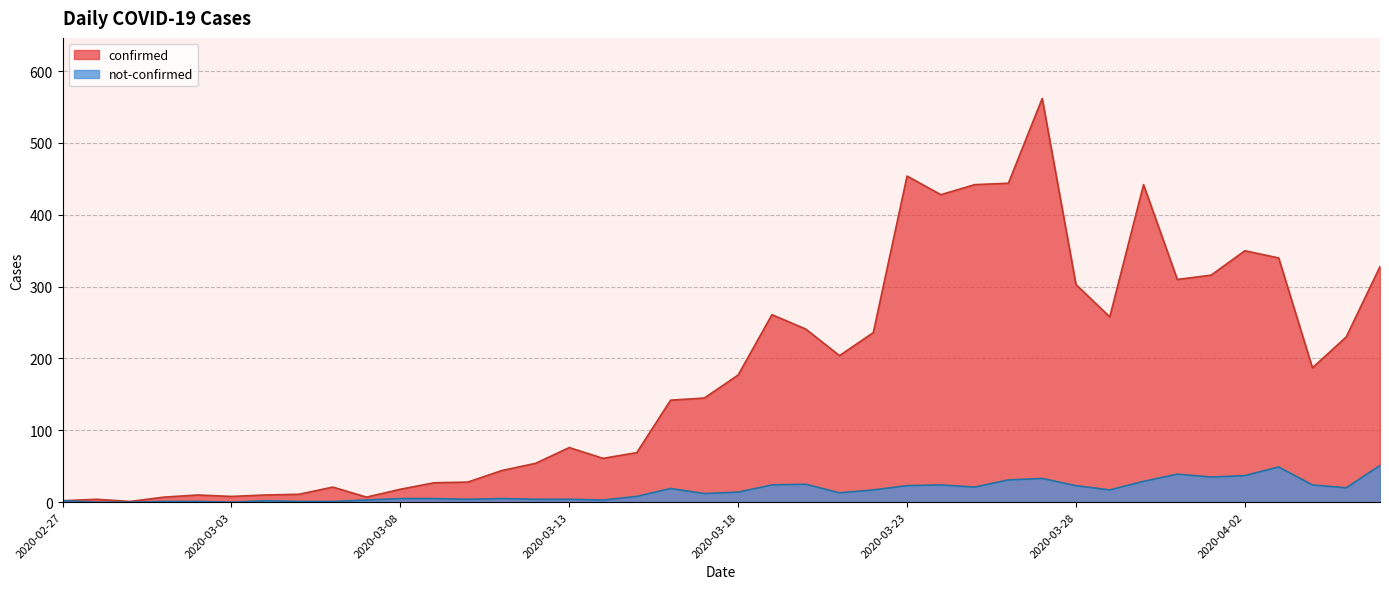

At which label does not-confirmed reach its minimum?

2020-02-28